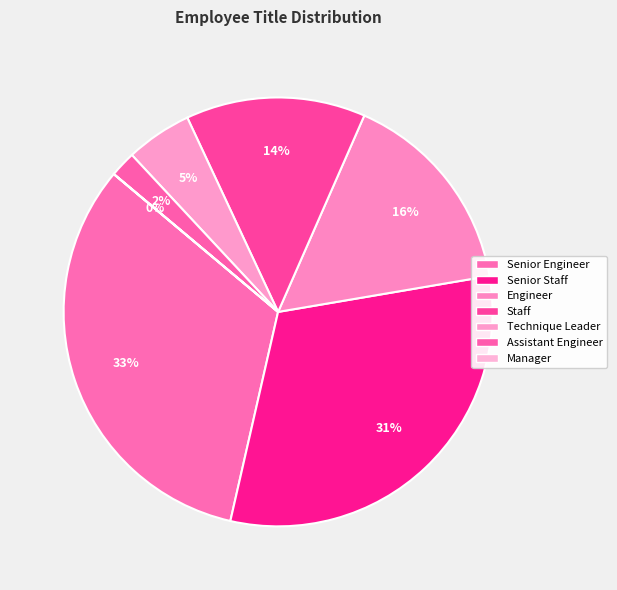

To the nearest percent, what is the average slice percentage?

14%